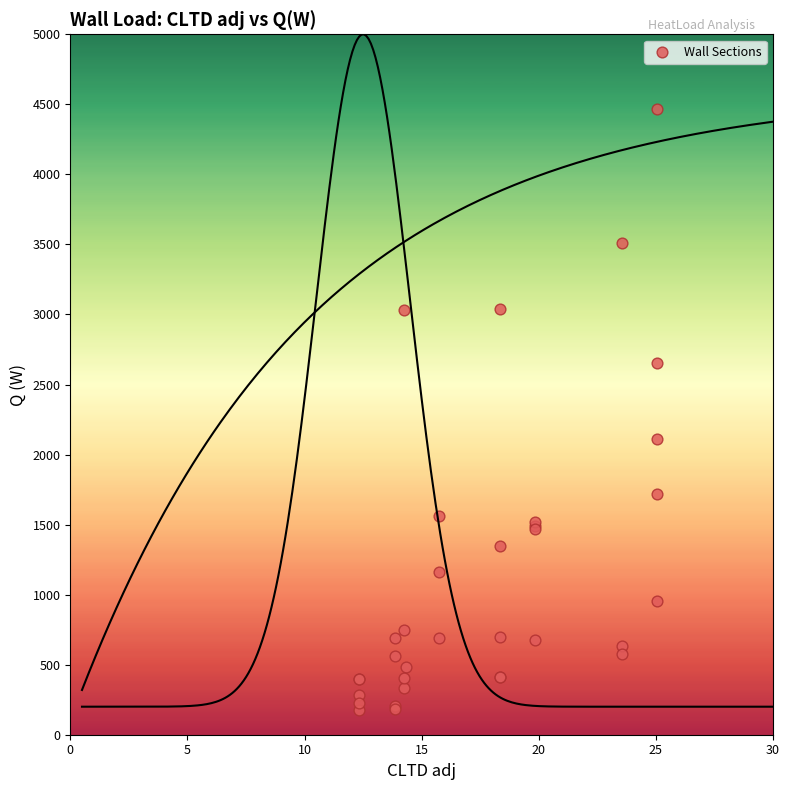

What Y value in the scatter plot is closest to 2321?

2114.0